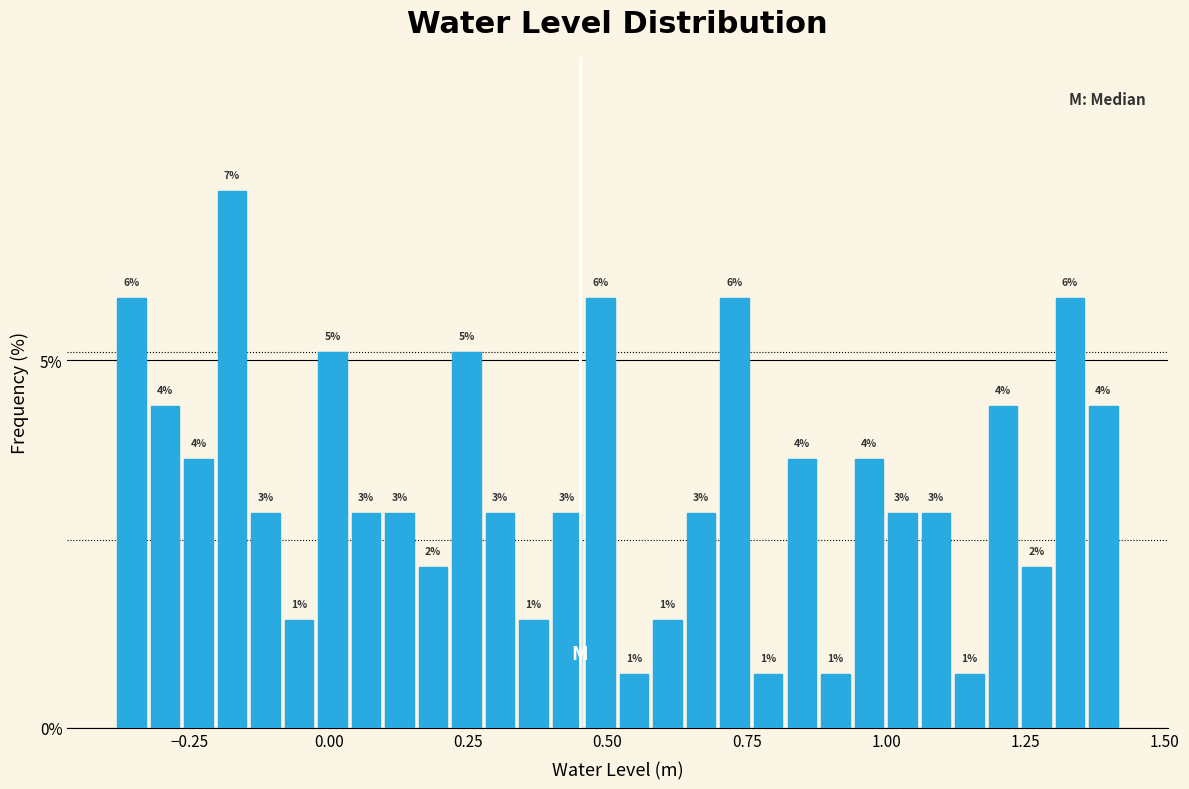

Read against the x-axis, roughly where is the centre of the tallest bar?

-0.15